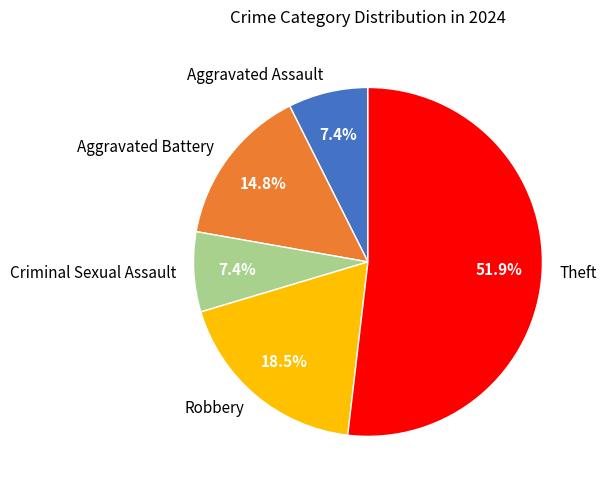

Which has a higher value, Aggravated Assault or Robbery?

Robbery